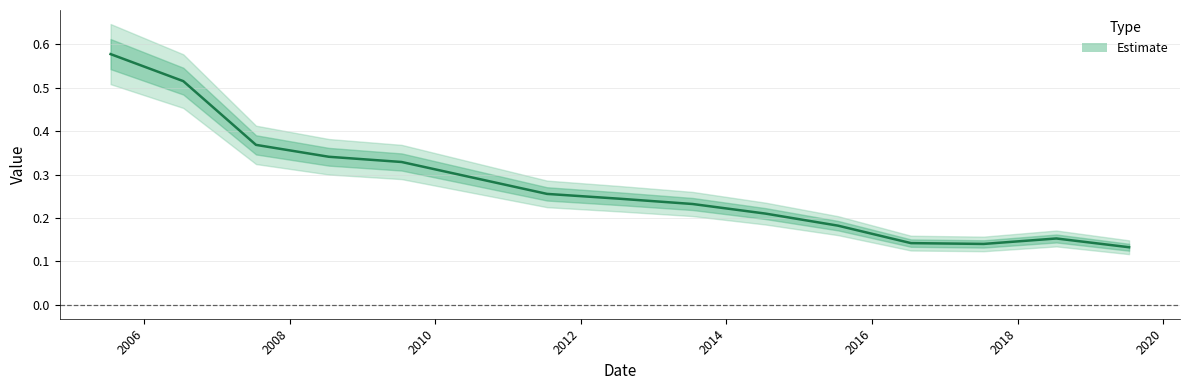

How many series are shown in this chart?

1